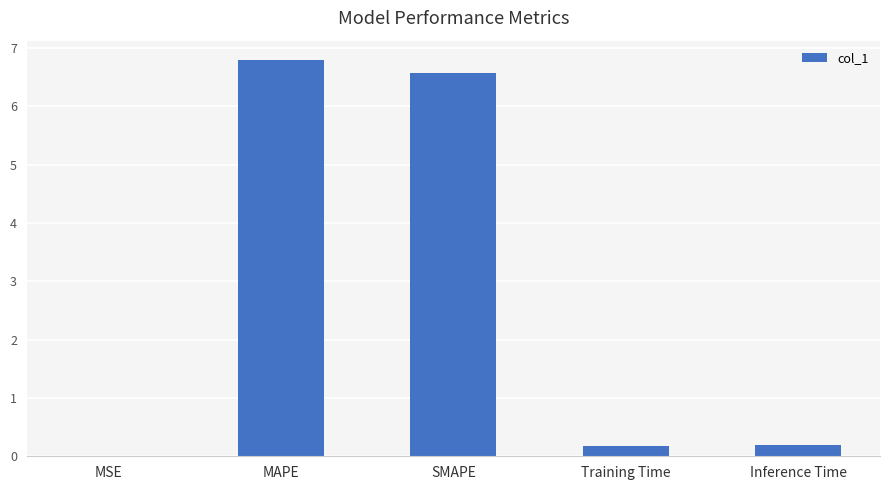

Which has a higher value, SMAPE or Training Time?

SMAPE